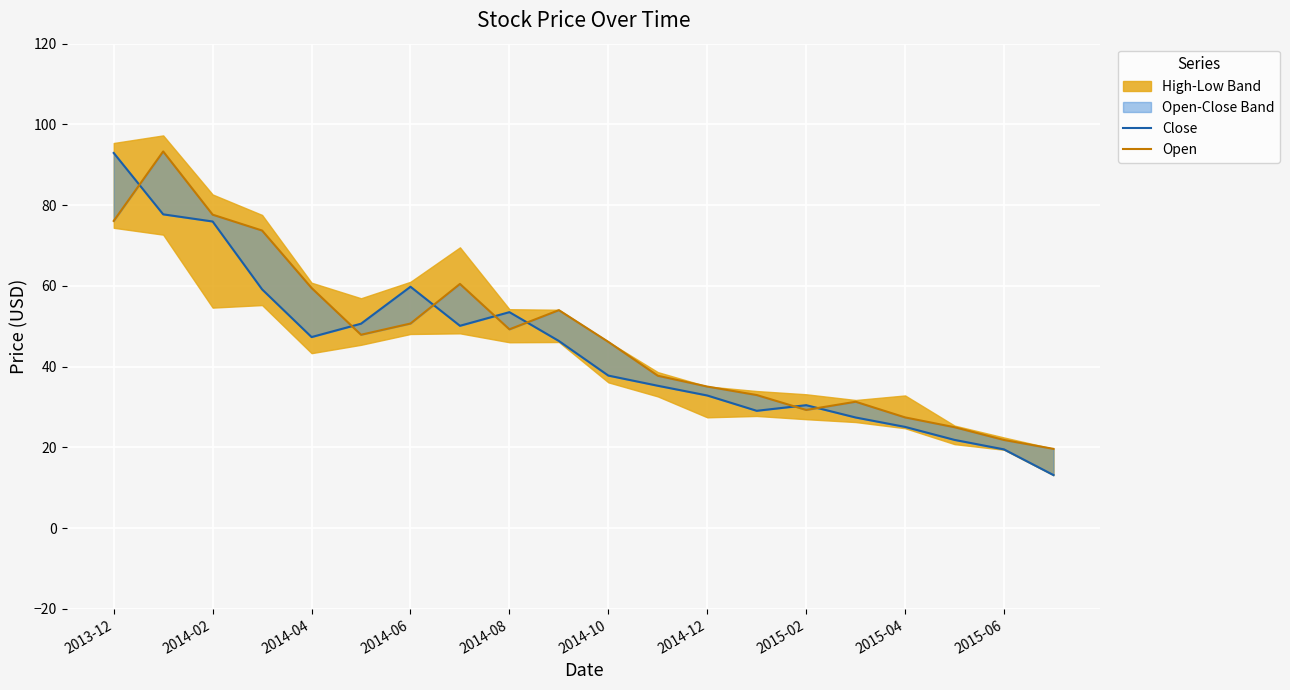

What is the total value across all series at 19?

32.8